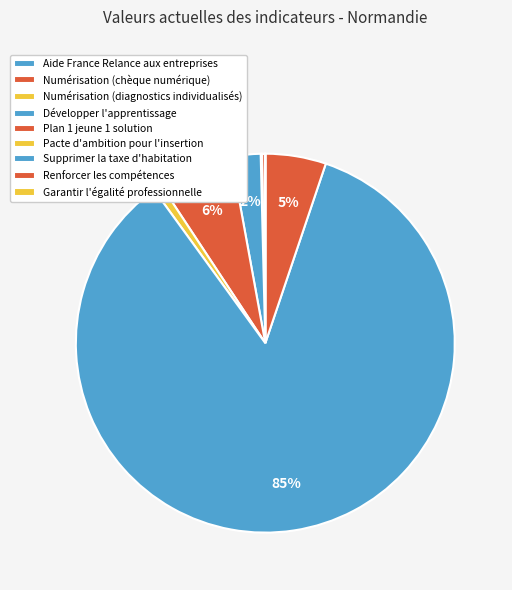

Is it true that Développer l'apprentissage is 16% of the pie?

False